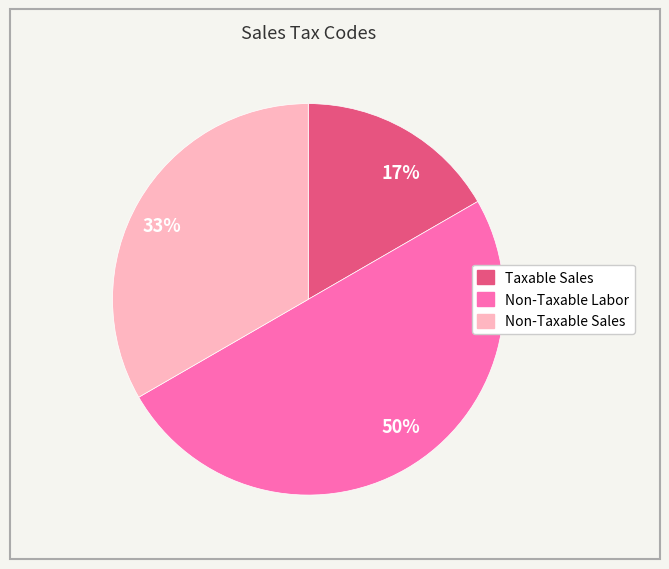

Is 17% the majority of the pie?

No